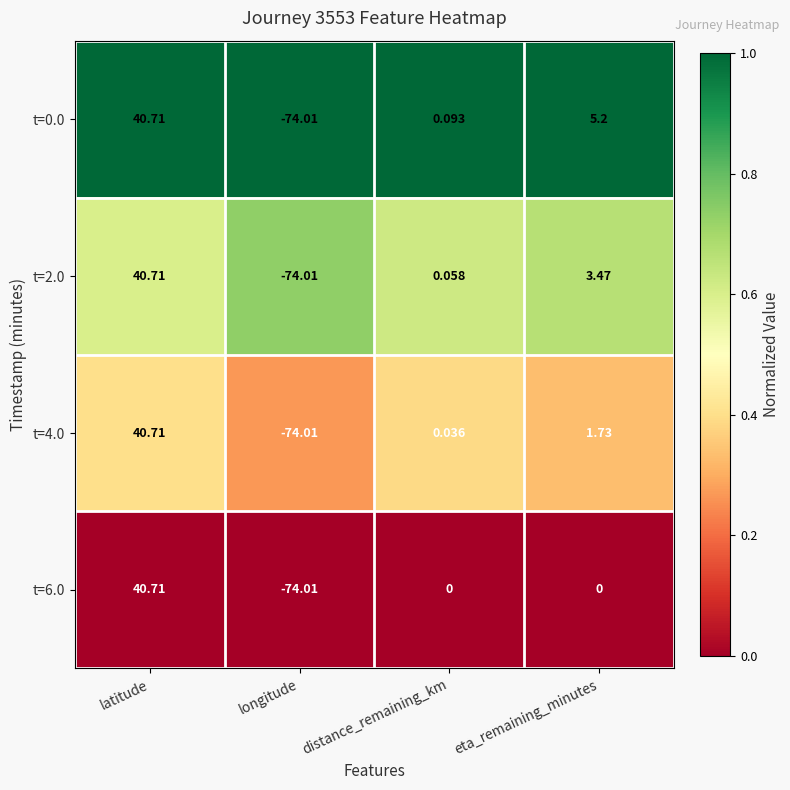

At which category is the sum across all series the highest?

latitude